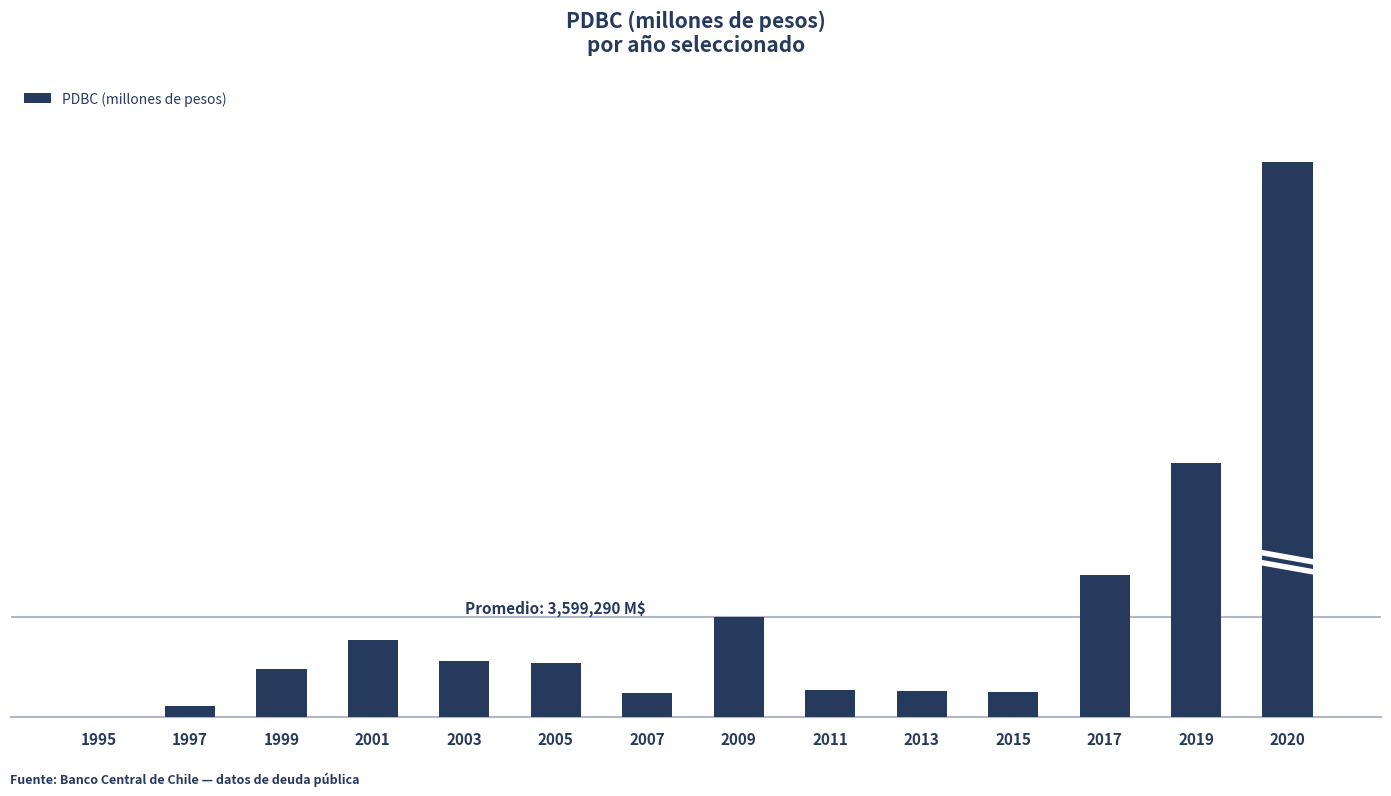

Are the bars horizontal?

No